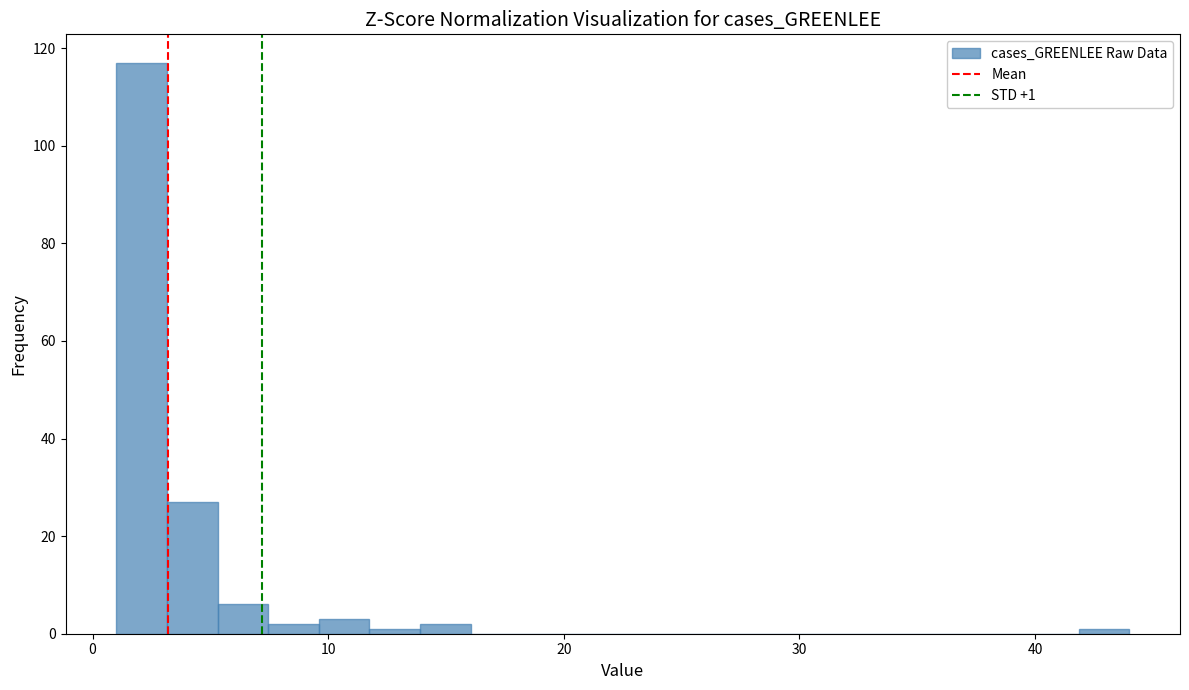

Read against the x-axis, roughly where is the centre of the tallest bar?

2